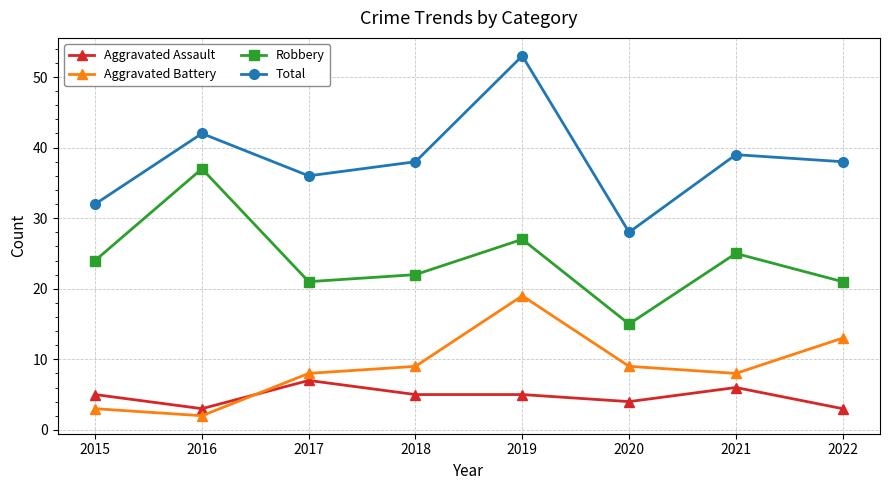

Reading left to right, transcribe all the data shown in this chart.

Aggravated Assault: 2015=5	2016=3	2017=7	2018=5	2019=5	2020=4	2021=6	2022=3
Aggravated Battery: 2015=3	2016=2	2017=8	2018=9	2019=19	2020=9	2021=8	2022=13
Robbery: 2015=24	2016=37	2017=21	2018=22	2019=27	2020=15	2021=25	2022=21
Total: 2015=32	2016=42	2017=36	2018=38	2019=53	2020=28	2021=39	2022=38